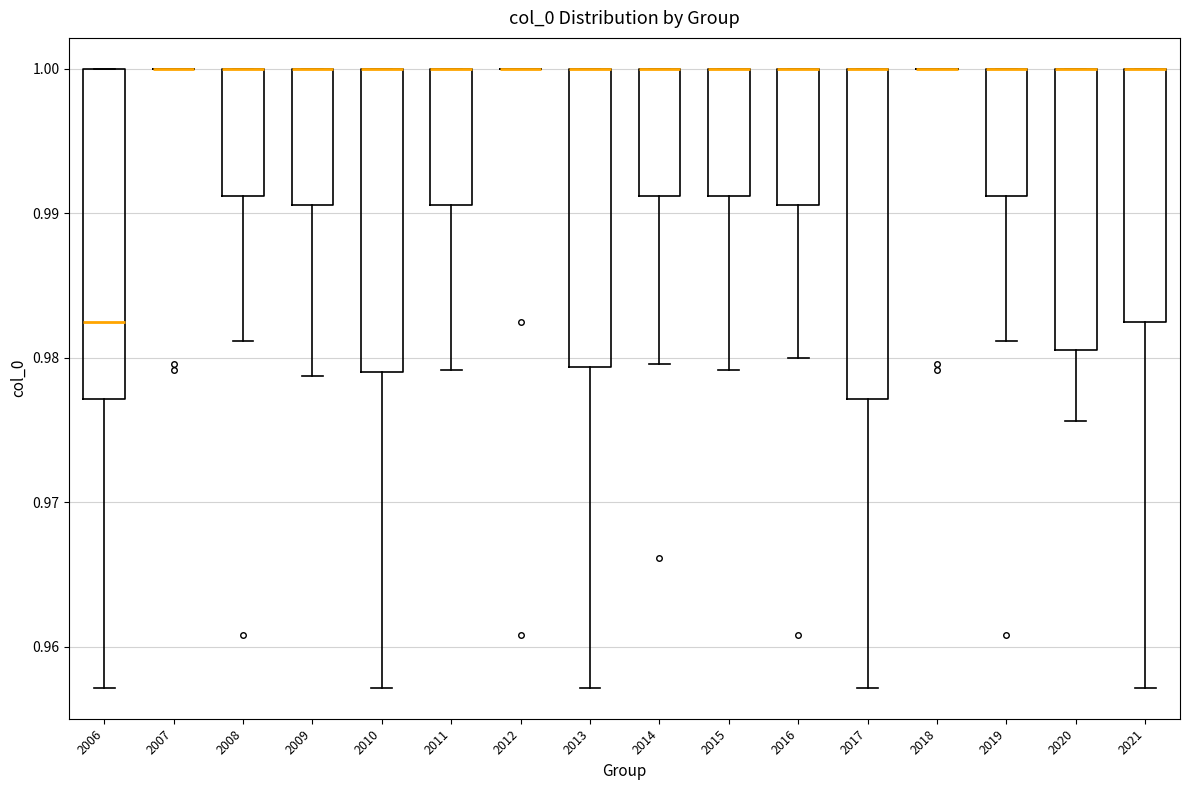

Reading left to right, read every box against the y-axis: the position of its median line, the range the box covers, and the ends of its whiskers. The values are not printed on the chart, so give them approximately, as read against the axis.

2006: median 0.982, box 0.977 to 1.000, whiskers 0.957 to 1.000
2007: box collapsed to a line at 1.000, whiskers 1.000 to 1.000
2008: median 1.000 (drawn on the box's upper edge), box 0.991 to 1.000, whiskers 0.981 to 1.000
2009: median 1.000 (drawn on the box's upper edge), box 0.991 to 1.000, whiskers 0.979 to 1.000
2010: median 1.000 (drawn on the box's upper edge), box 0.979 to 1.000, whiskers 0.957 to 1.000
2011: median 1.000 (drawn on the box's upper edge), box 0.991 to 1.000, whiskers 0.979 to 1.000
2012: box collapsed to a line at 1.000, whiskers 1.000 to 1.000
2013: median 1.000 (drawn on the box's upper edge), box 0.979 to 1.000, whiskers 0.957 to 1.000
2014: median 1.000 (drawn on the box's upper edge), box 0.991 to 1.000, whiskers 0.980 to 1.000
2015: median 1.000 (drawn on the box's upper edge), box 0.991 to 1.000, whiskers 0.979 to 1.000
2016: median 1.000 (drawn on the box's upper edge), box 0.991 to 1.000, whiskers 0.980 to 1.000
2017: median 1.000 (drawn on the box's upper edge), box 0.977 to 1.000, whiskers 0.957 to 1.000
2018: box collapsed to a line at 1.000, whiskers 1.000 to 1.000
2019: median 1.000 (drawn on the box's upper edge), box 0.991 to 1.000, whiskers 0.981 to 1.000
2020: median 1.000 (drawn on the box's upper edge), box 0.981 to 1.000, whiskers 0.976 to 1.000
2021: median 1.000 (drawn on the box's upper edge), box 0.982 to 1.000, whiskers 0.957 to 1.000